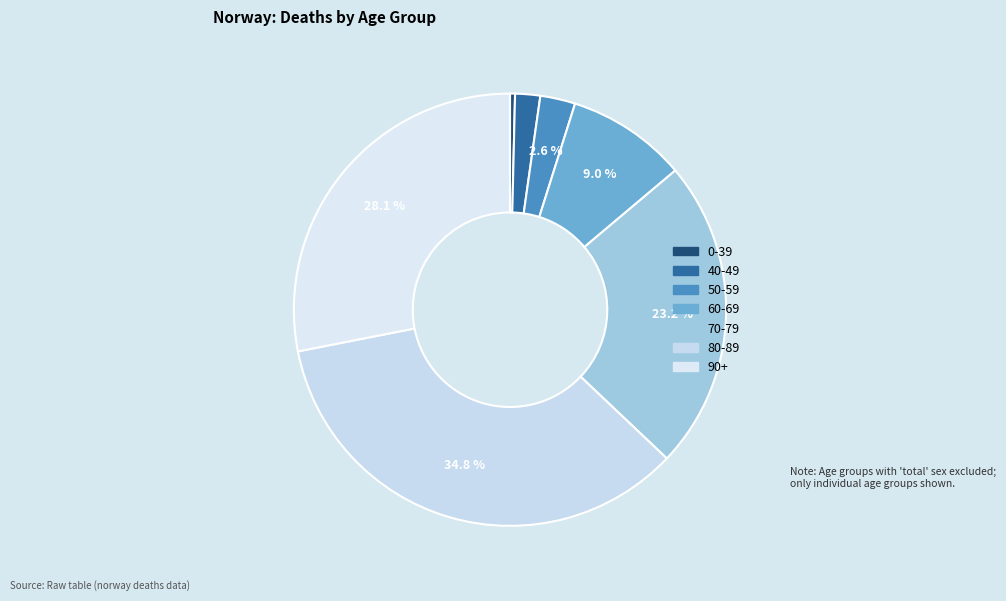

Does any single category account for the majority?

No